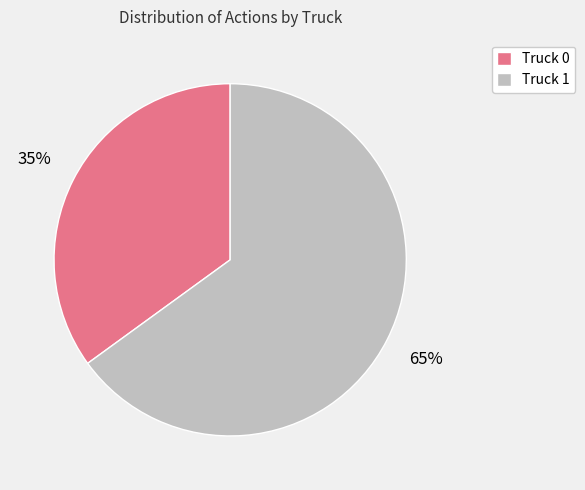

Is the sum of Truck 0 and Truck 1 greater than half?

Yes